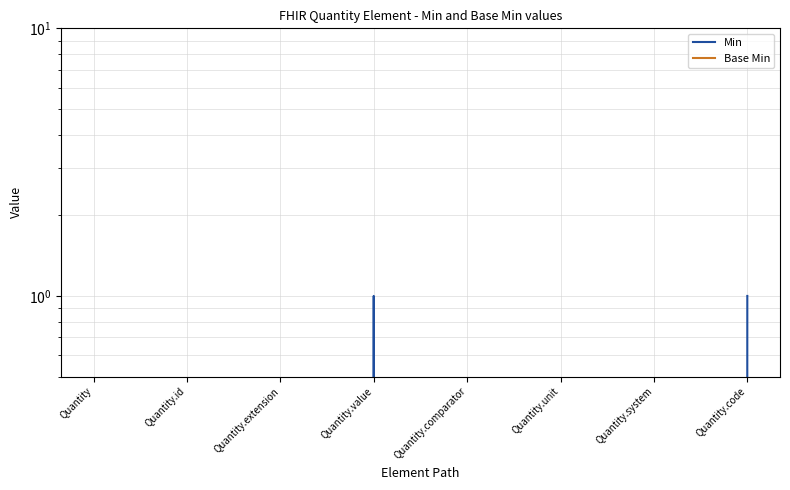

Is the value of Base Min at Quantity.system greater than the value of Min at Quantity.id?

No